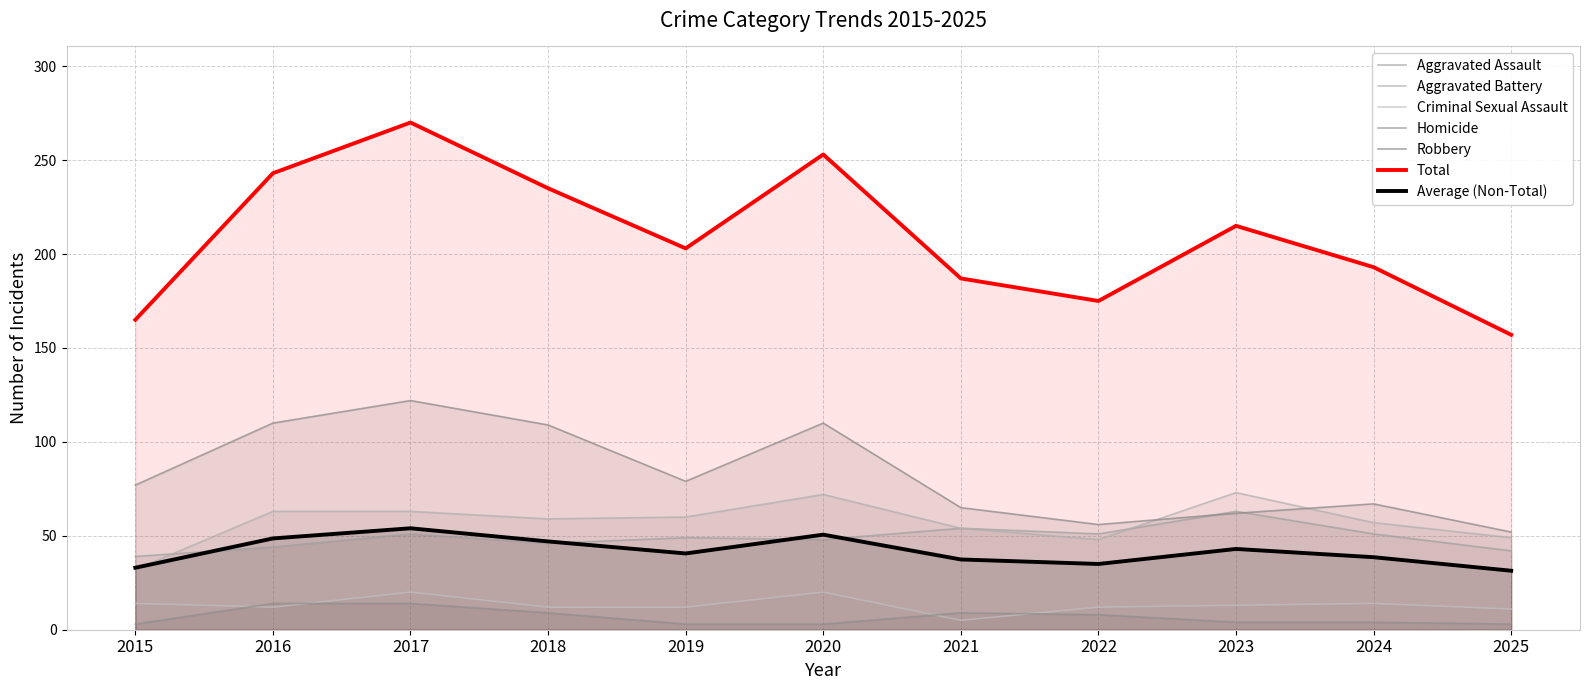

True or false: Total and Aggravated Assault intersect in this chart.

False